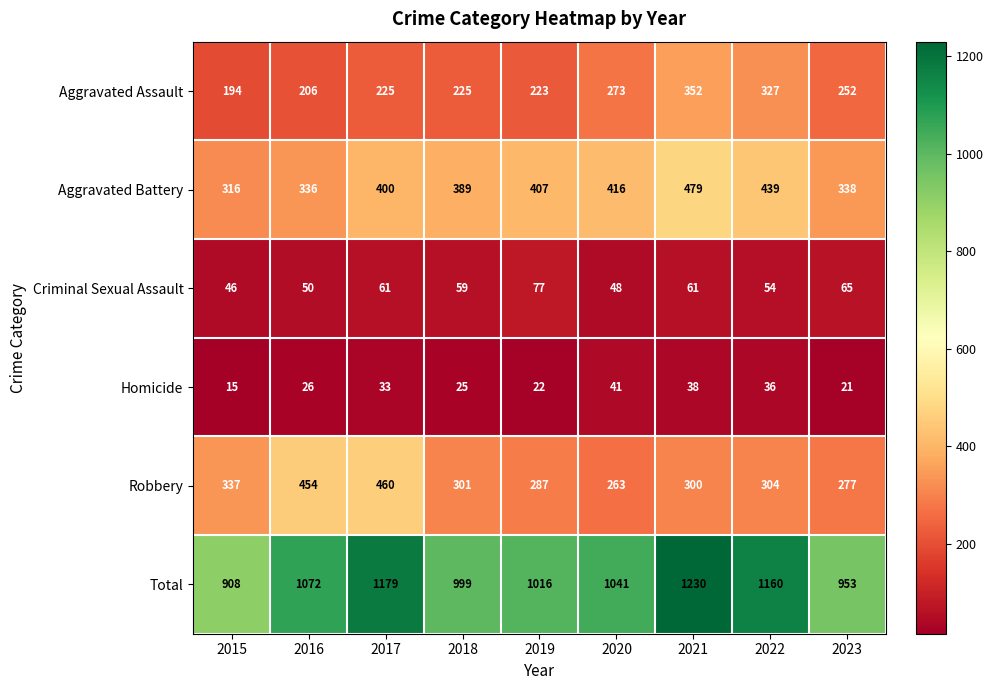

Count the number of categories in the chart.

9